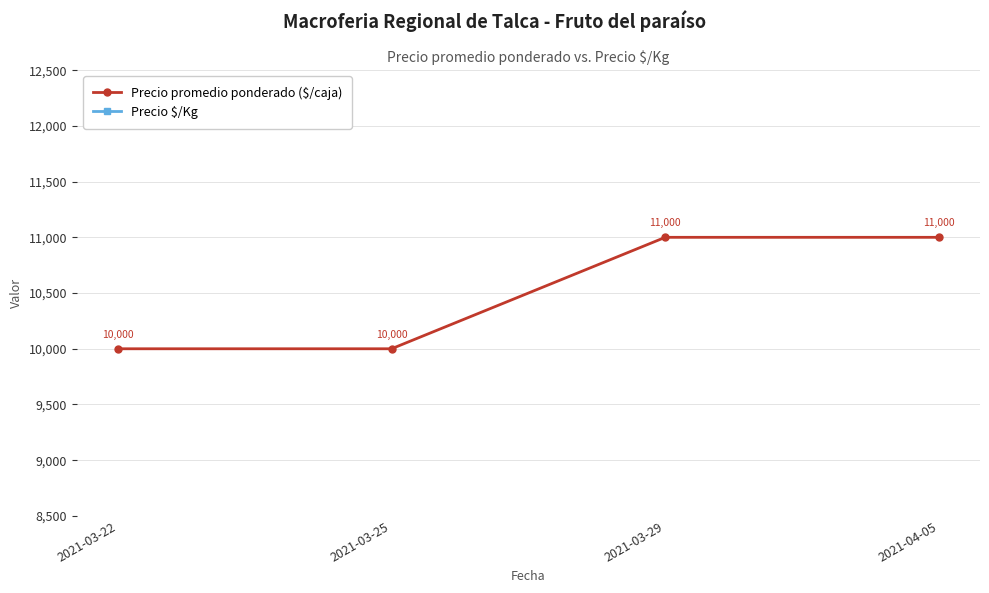

What is the sum of the Precio $/Kg values at 2021-03-29 and 2021-03-25?

1050